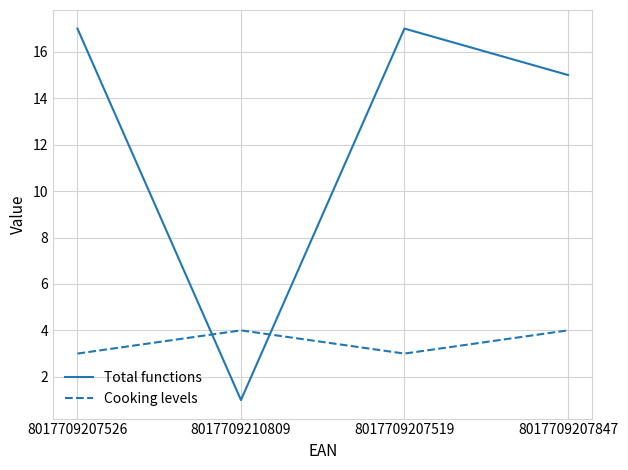

What is the total value across all series at 8017709207526?

20